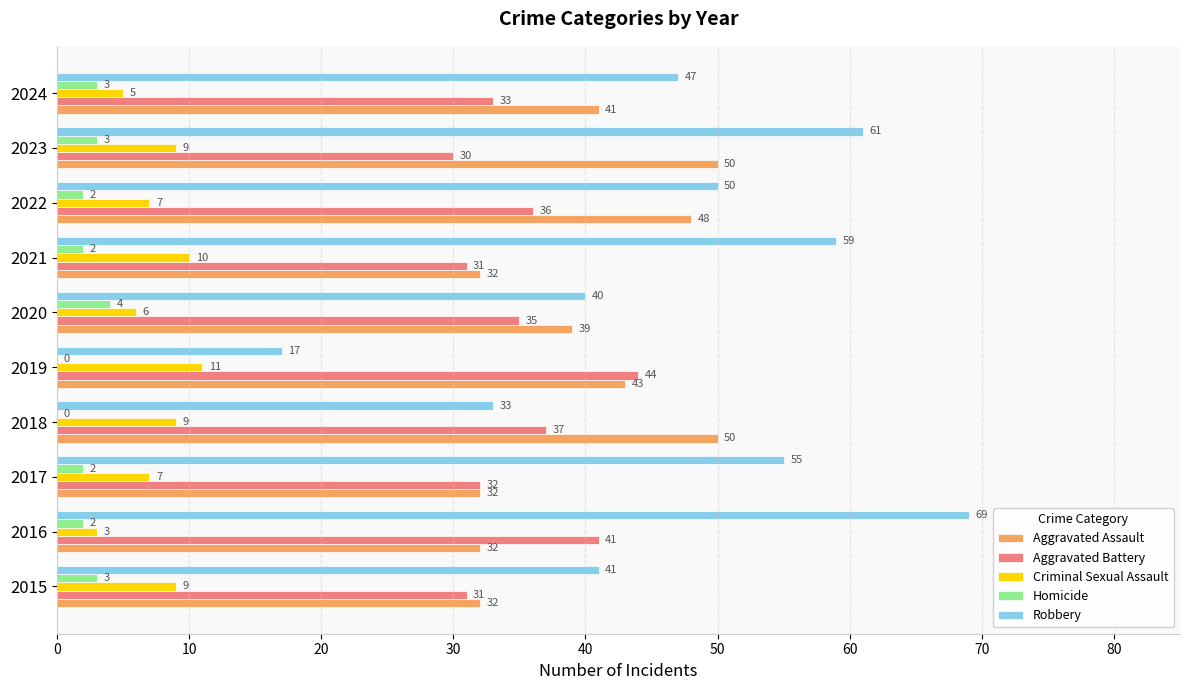

What is the sum of the Aggravated Battery values at 2017 and 2018?

69